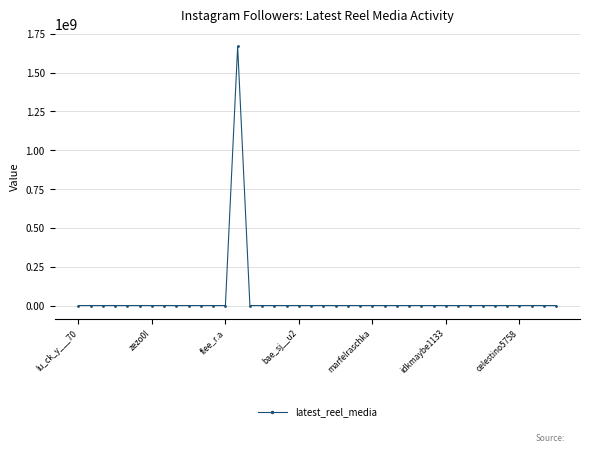

What is the average value?

41717330